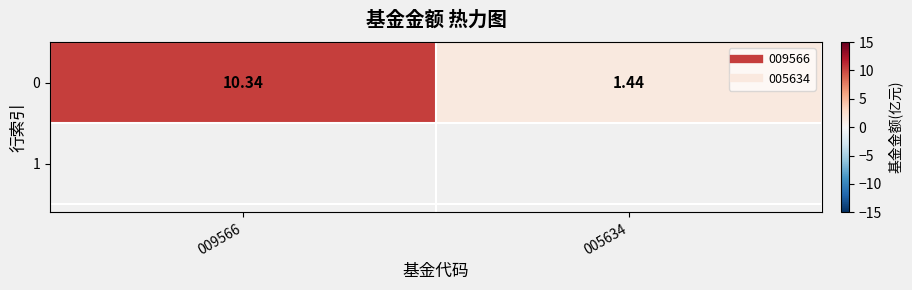

What is the average value?

5.9